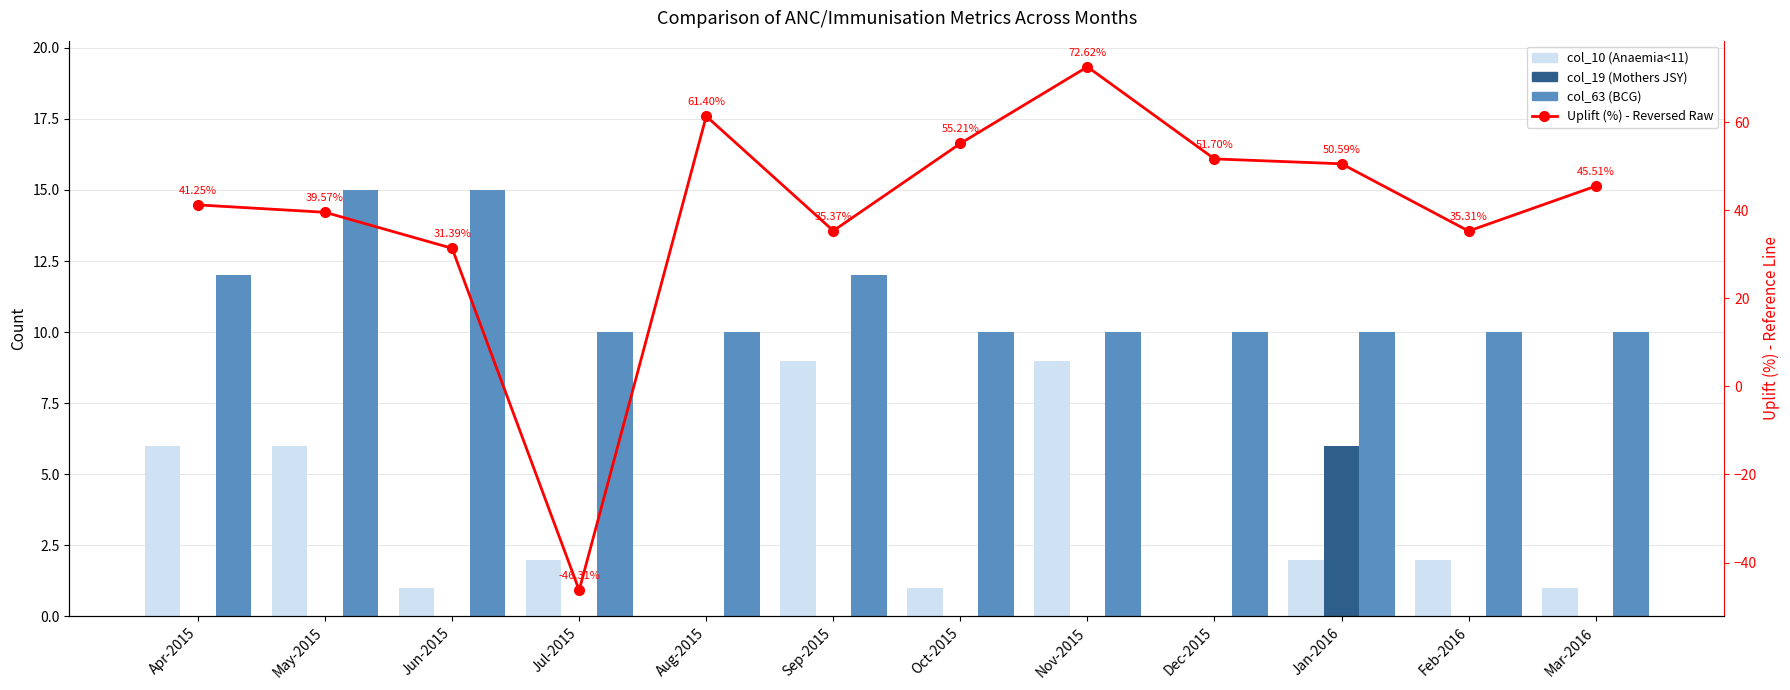

Does the chart contain any negative values?

Yes